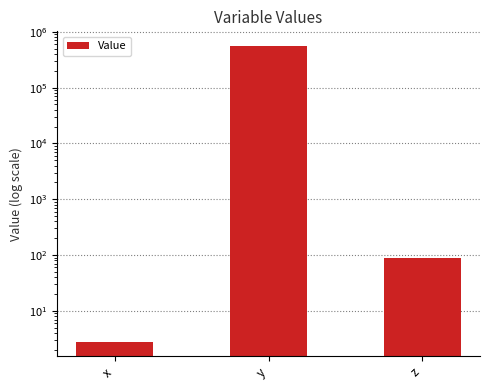

At which category does the chart reach its minimum across all series?

x